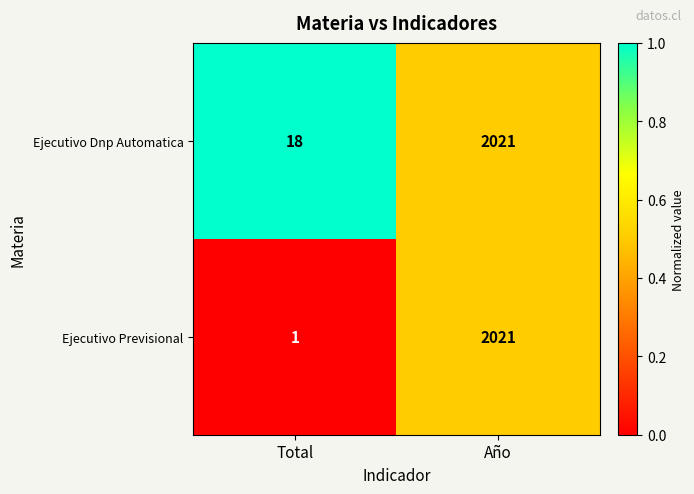

What value does the Ejecutivo Previsional series have at Año?

2021